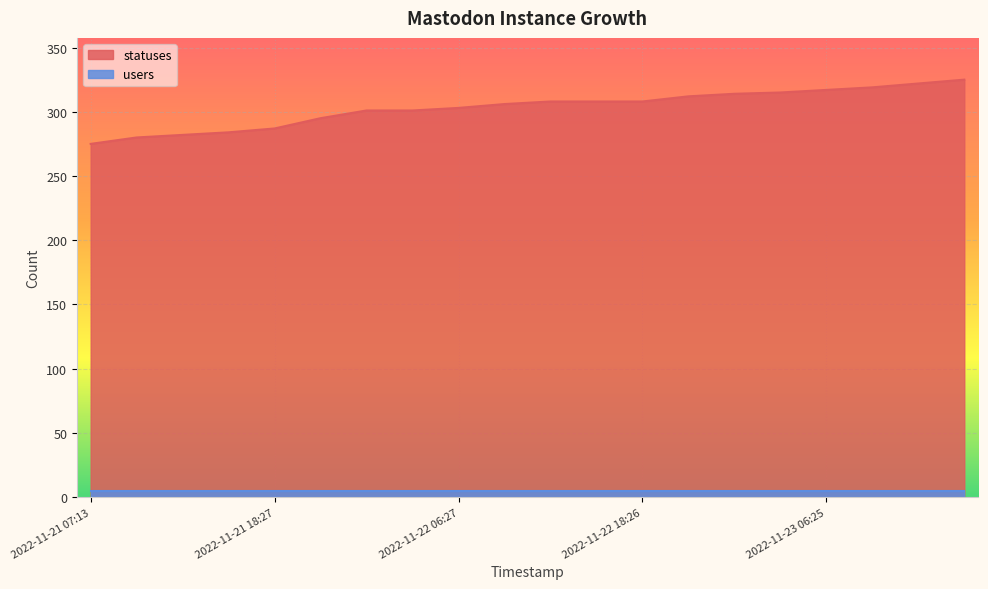

What position from the left is 2022-11-23 12:40?

19